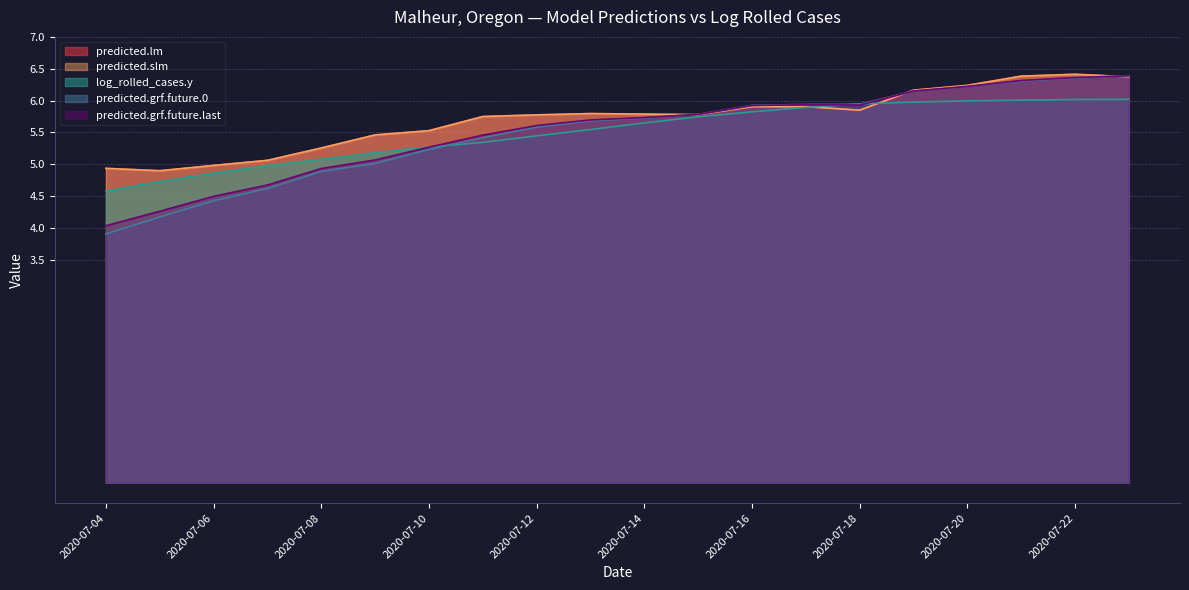

Which series has the largest total across all categories?

predicted.slm